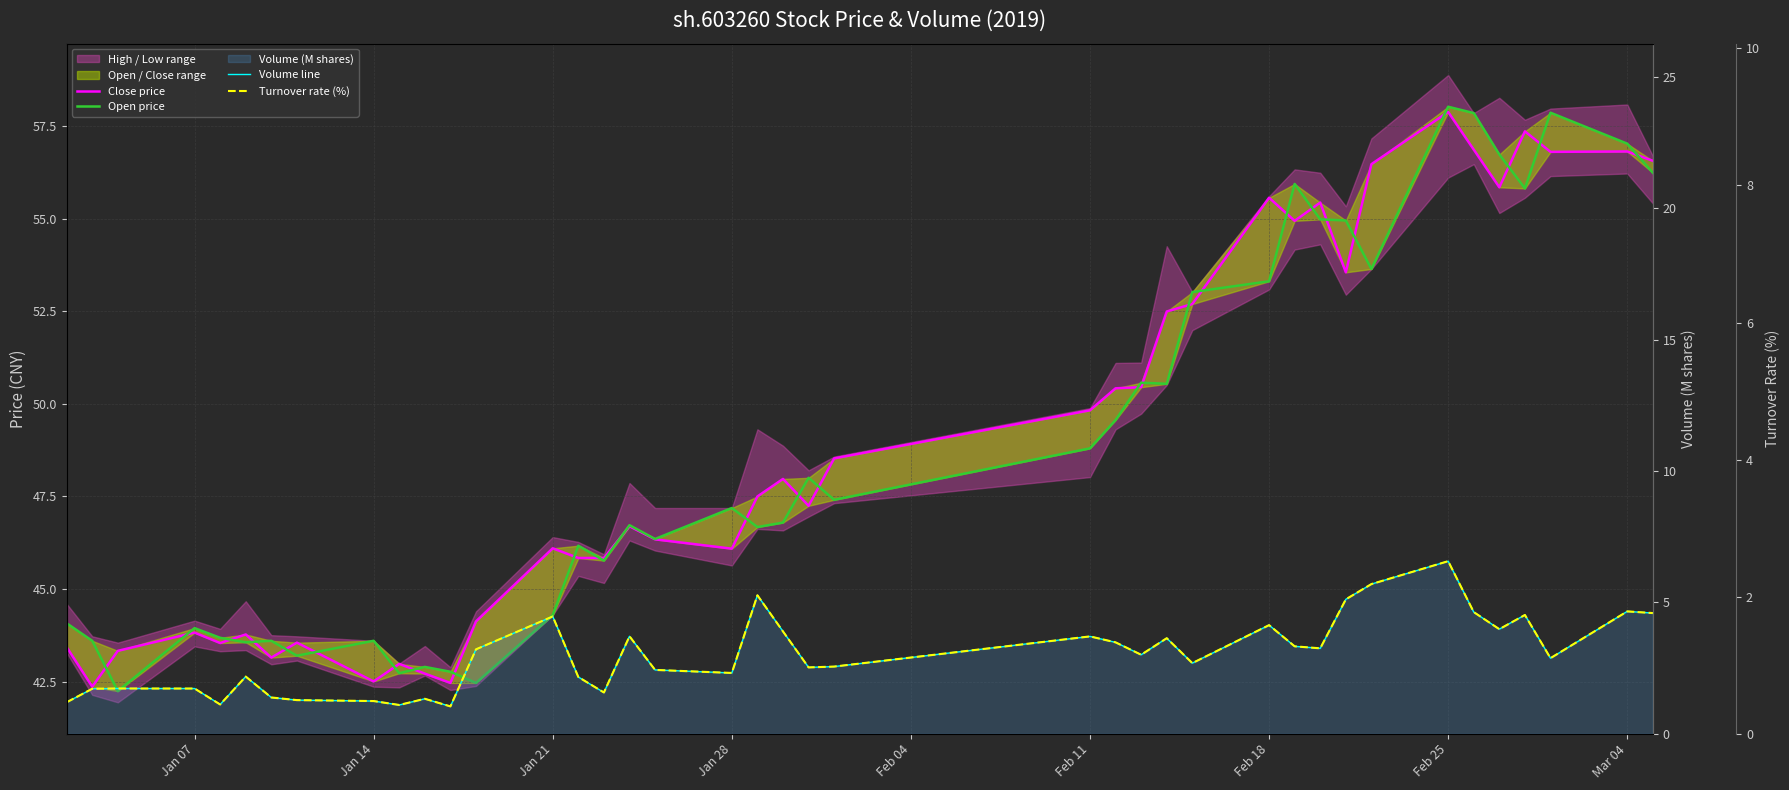

What is the sum of all Turnover rate (%) values?

46.4